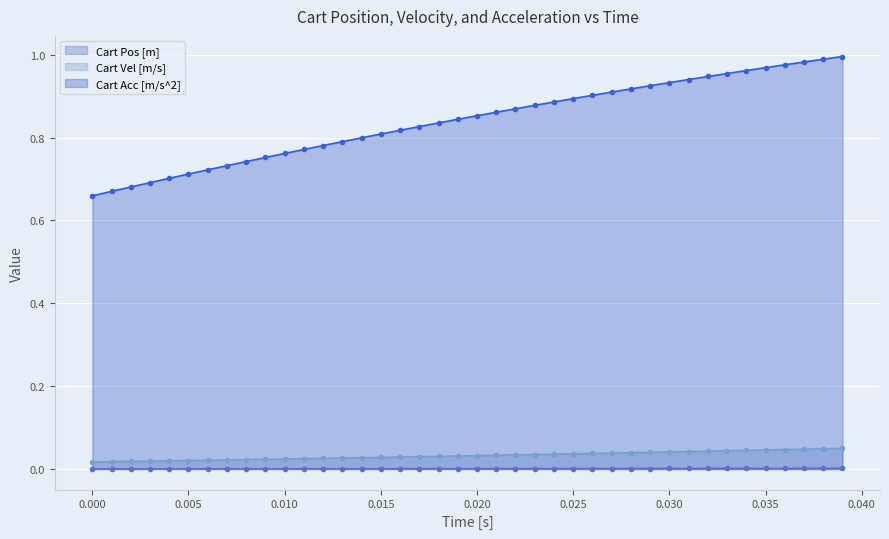

True or false: Cart Vel [m/s] and Cart Acc [m/s^2] intersect in this chart.

False